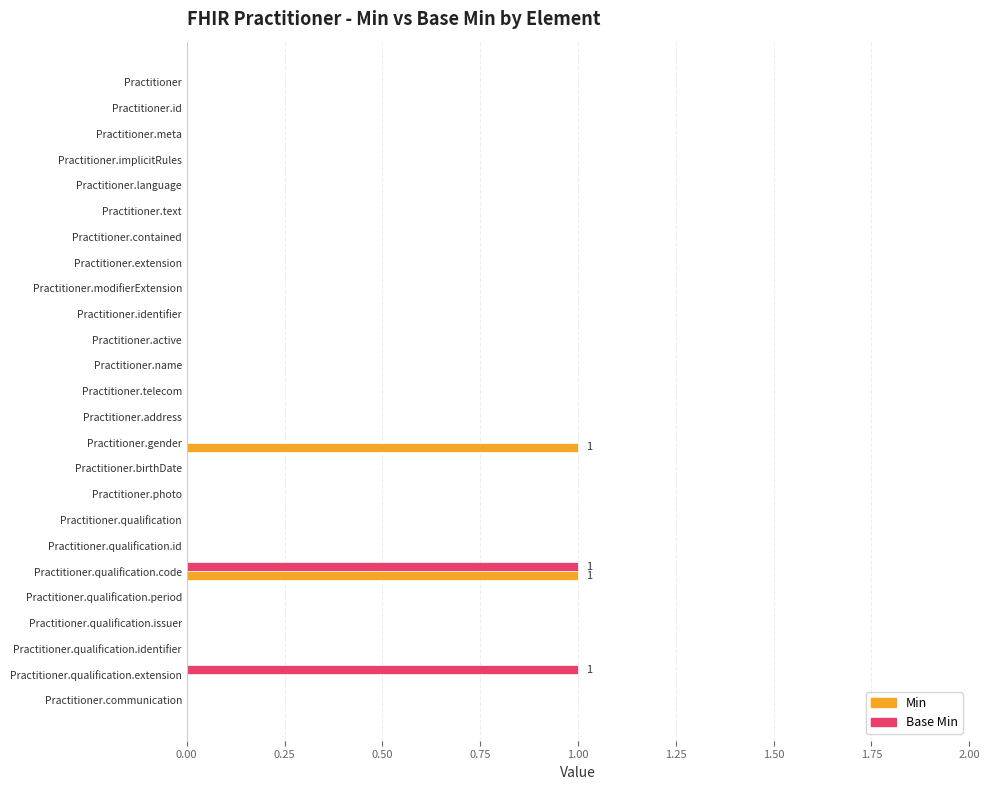

The value of Min at Practitioner.qualification.code is 2. True or false?

False